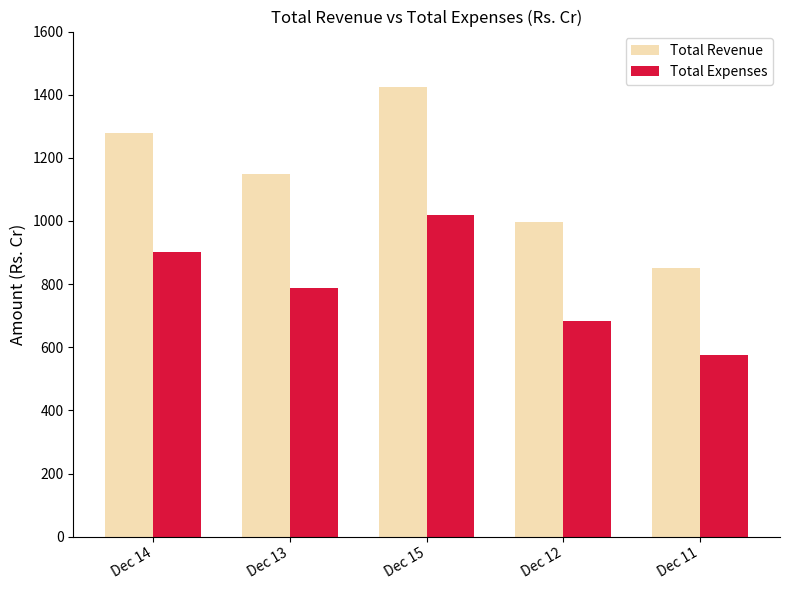

What is the difference between the maximum and minimum values in the Total Expenses series?

443.1